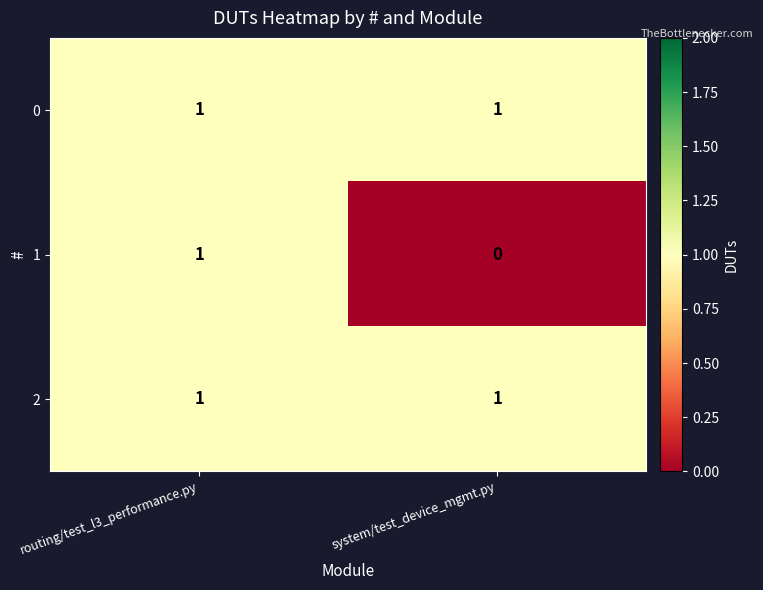

Which category has the lowest value across all series?

system/test_device_mgmt.py